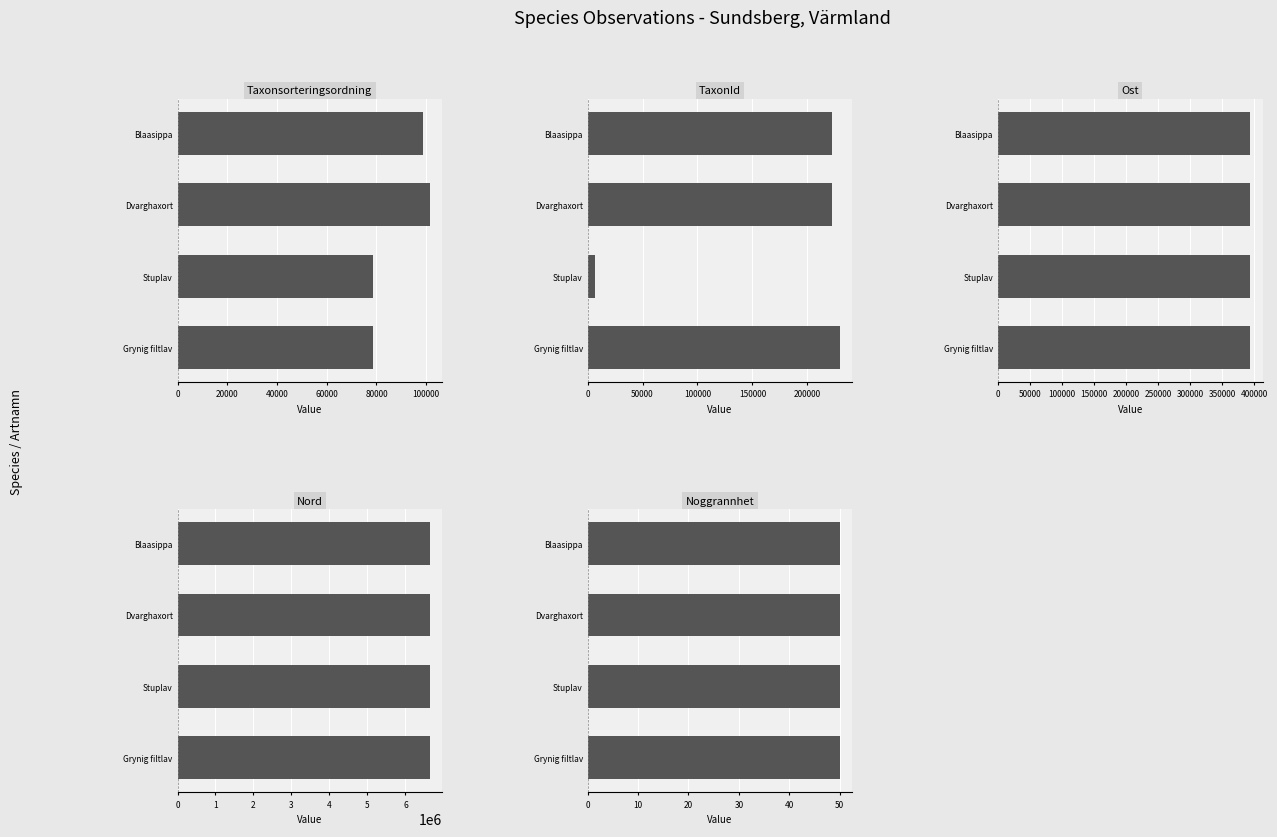

What are all the series names shown in the legend?

Taxonsorteringsordning, TaxonId, Ost, Nord, Noggrannhet